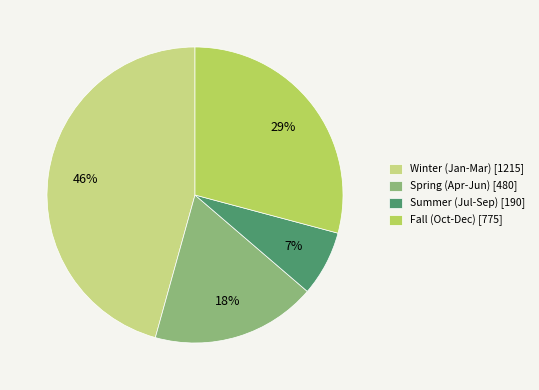

Which slice is the largest?

Winter (Jan-Mar) [1215]